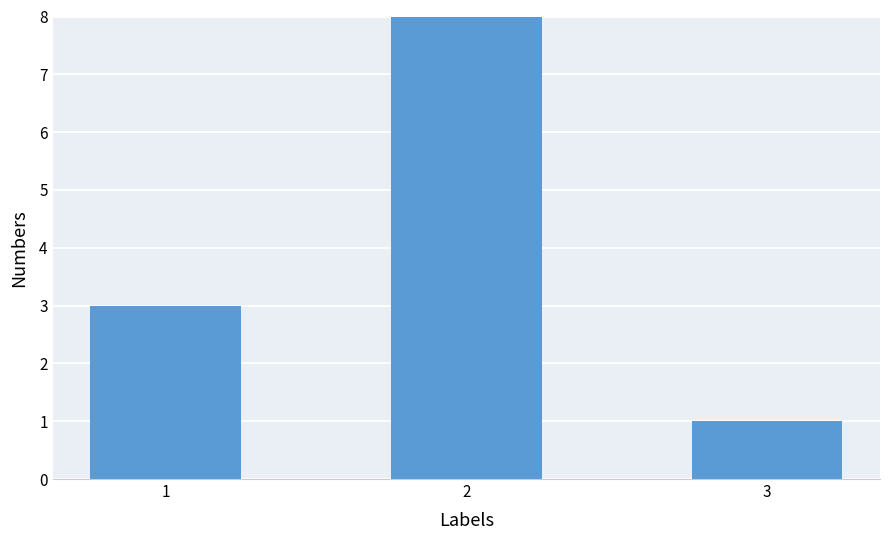

Which has a higher value, 2 or 3?

2